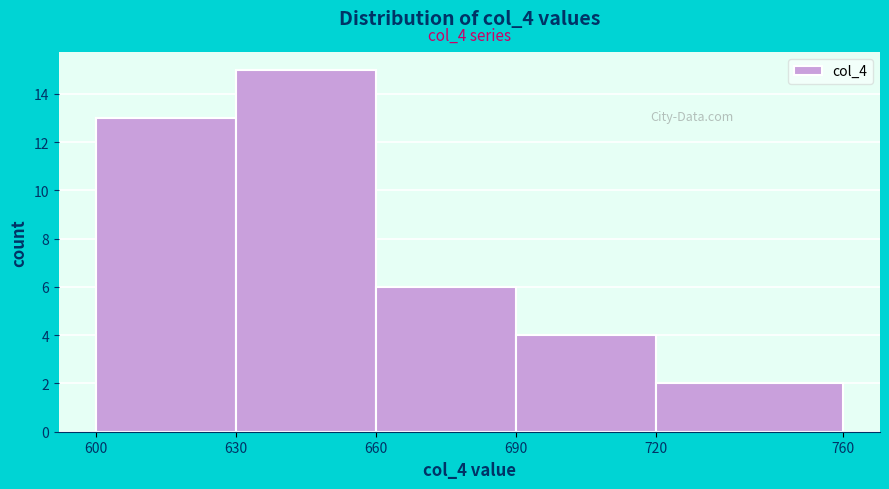

Which range on the x-axis has the tallest bar?

630 to 660